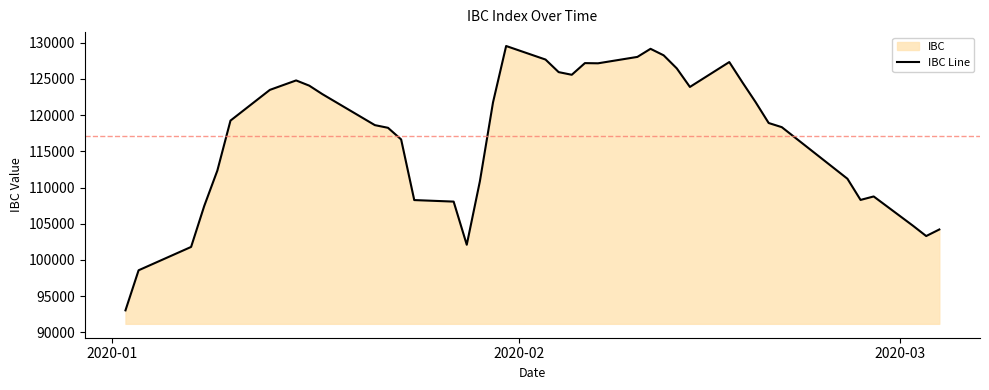

What is the greatest value displayed?

129541.1